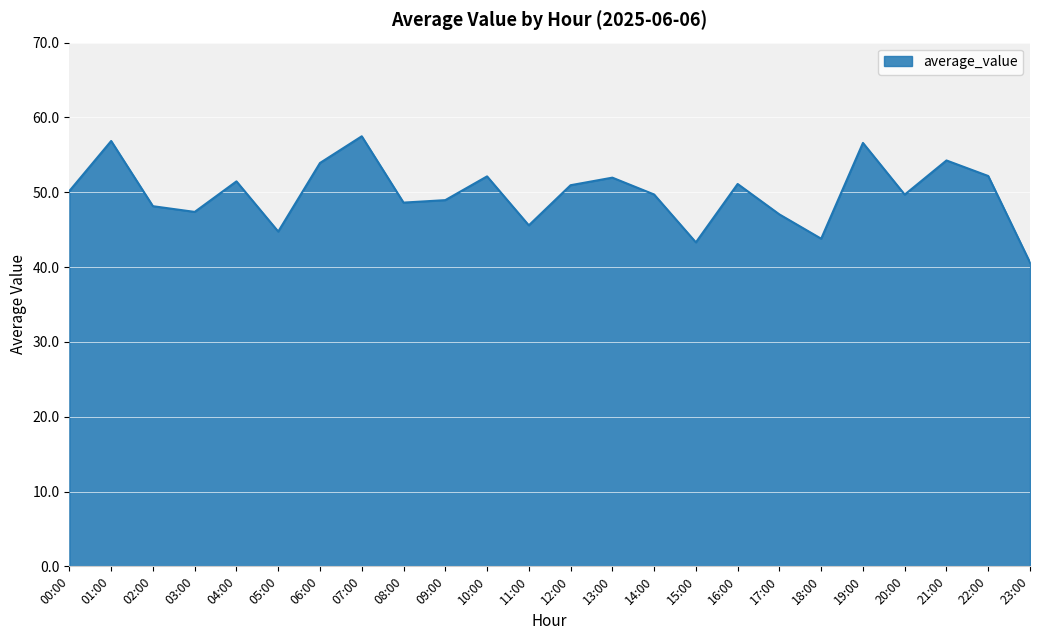

Between 14:00 and 13:00, which is larger?

13:00